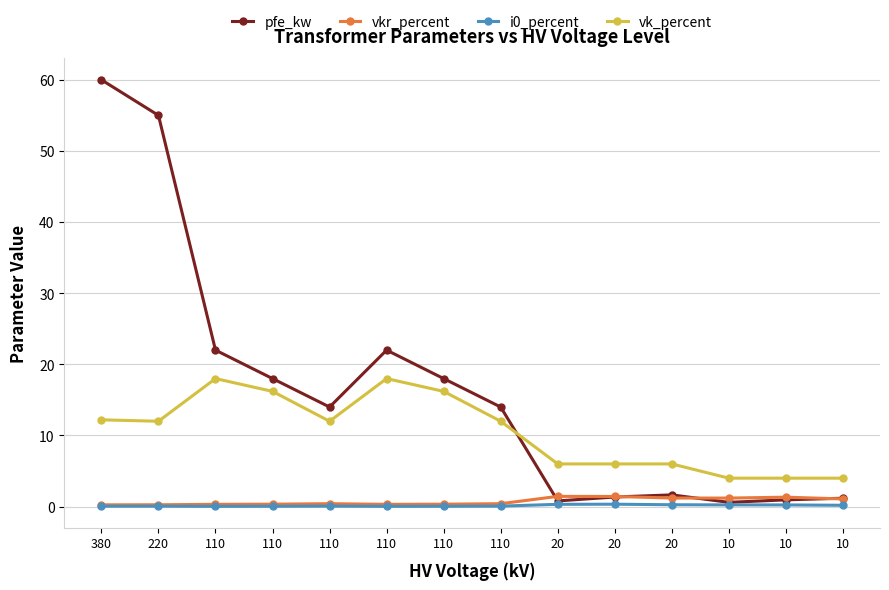

How many categories are shown in the chart?

14